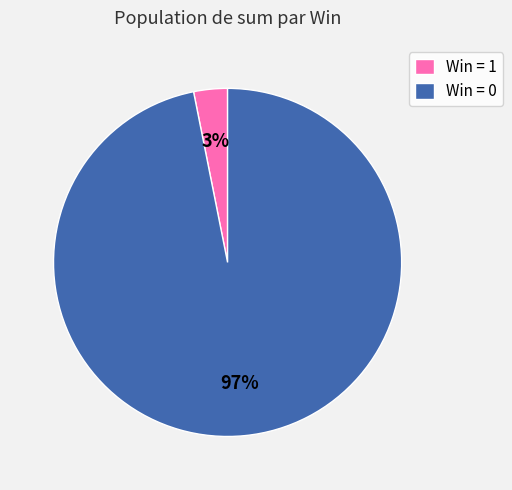

How many segments does this pie chart have?

2